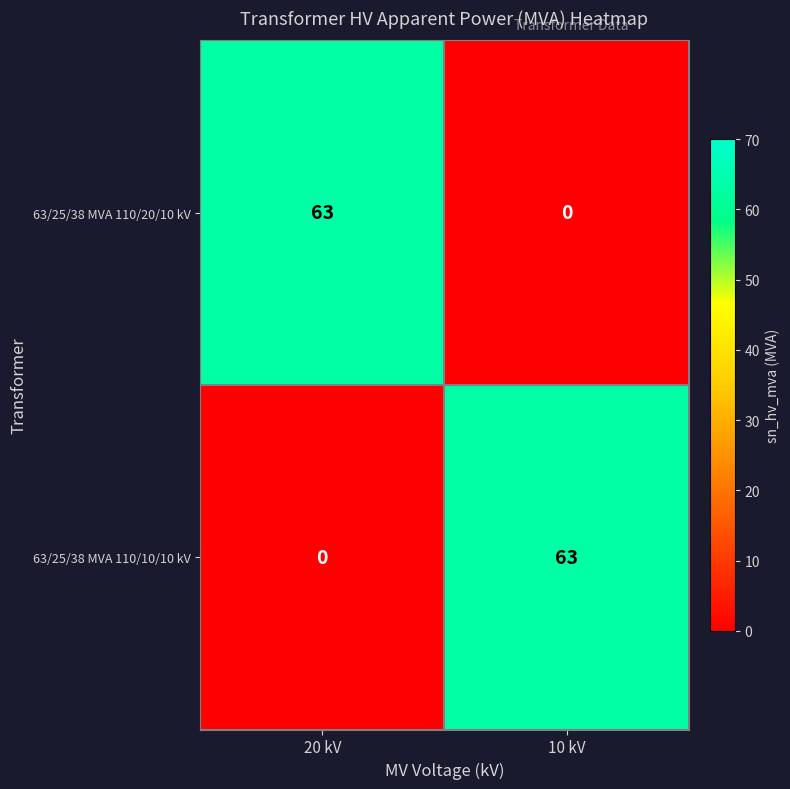

What is the sum of the 63/25/38 MVA 110/10/10 kV values at 10 kV and 20 kV?

63